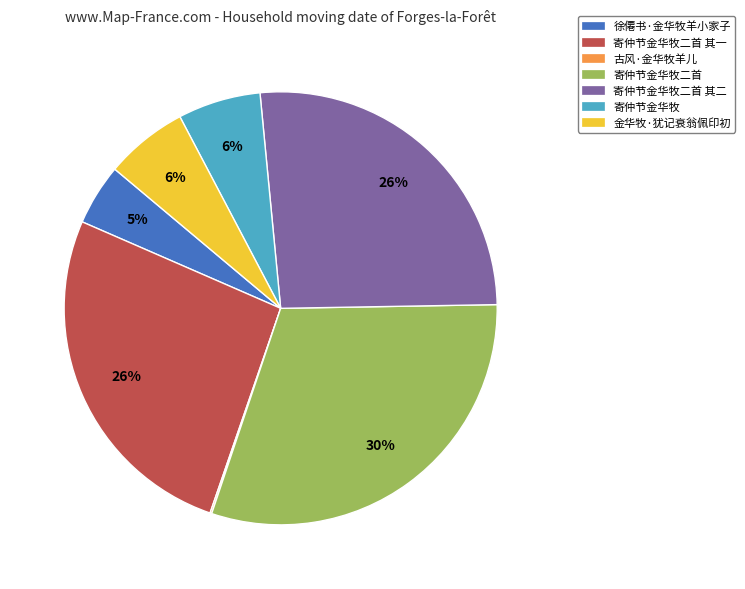

To the nearest percent, what is the difference between the largest and smallest slice percentages?

30%